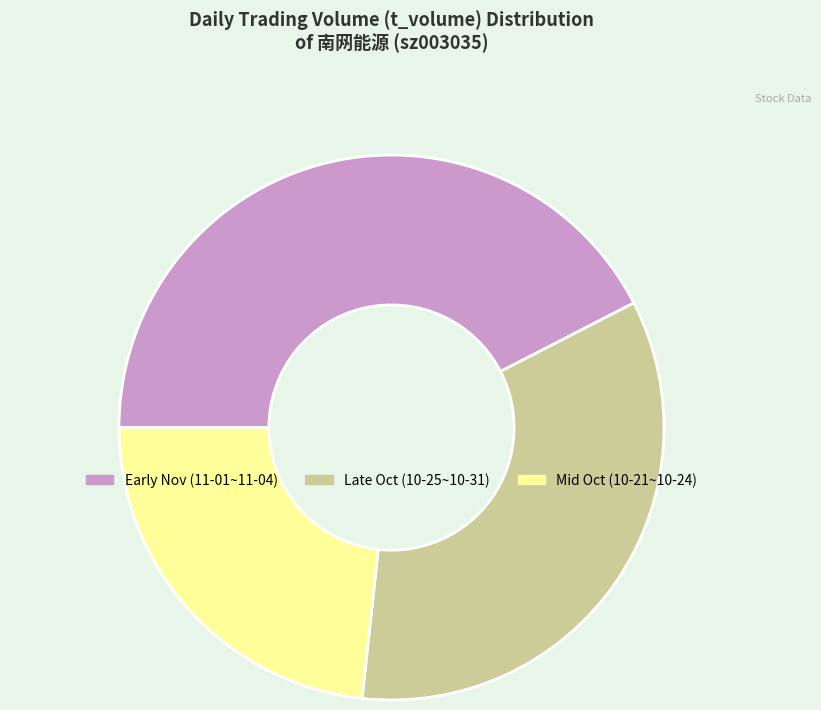

Which slice is the smallest?

Mid Oct (10-21~10-24)